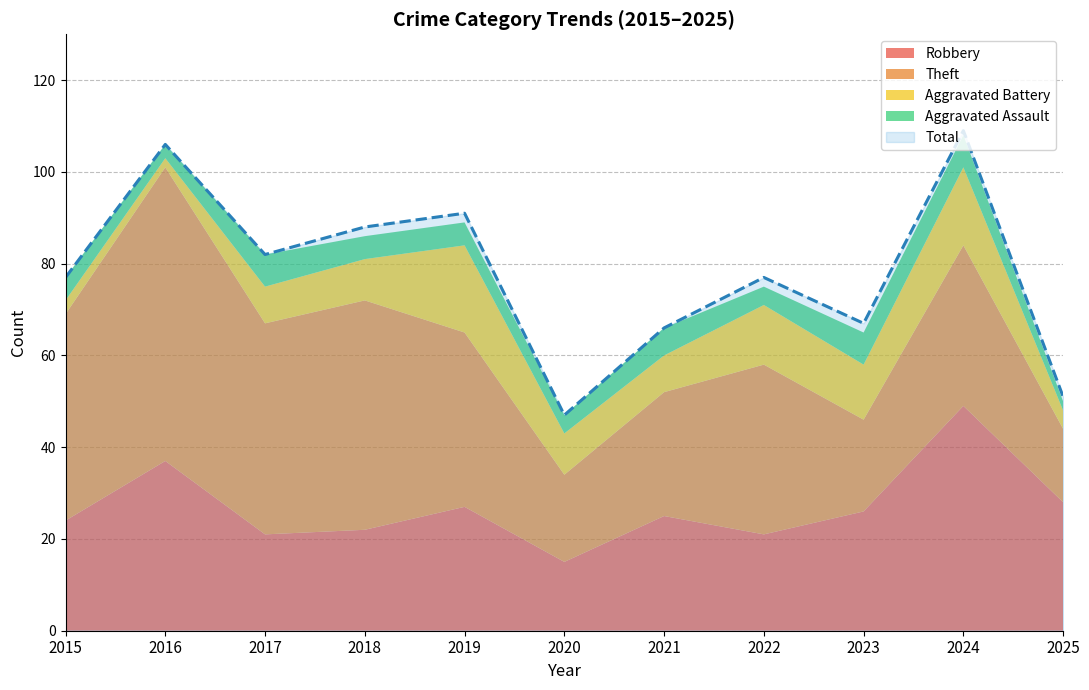

What is the sum of all Theft values?

397